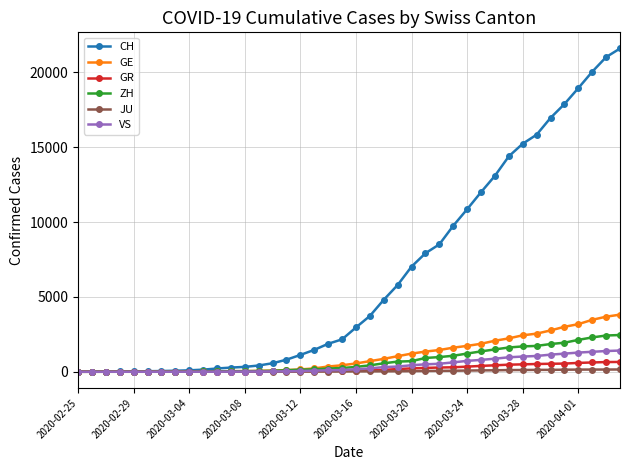

Which series has the largest range (max minus min)?

CH